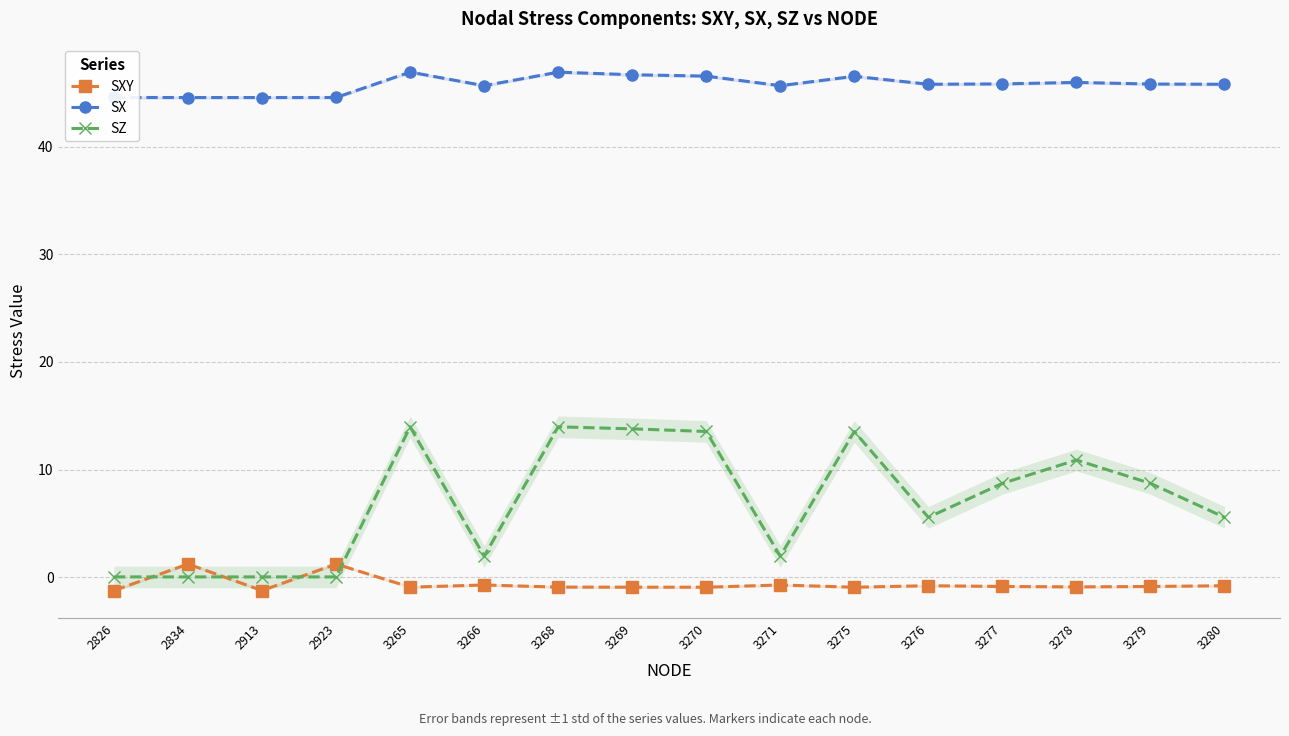

Which series has the widest spread of values?

SZ